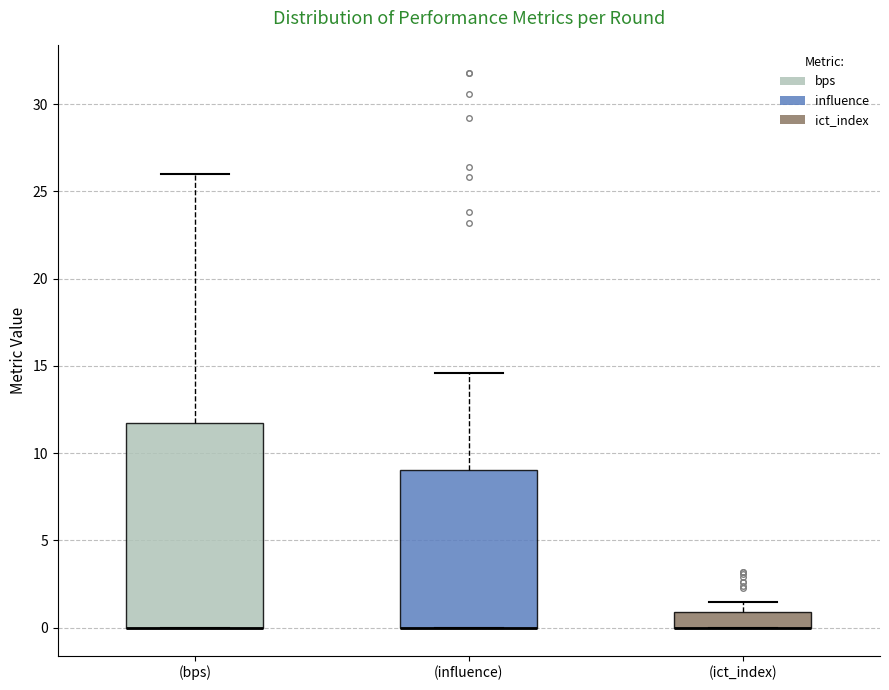

Where does the upper whisker of the box for (bps) end on the y-axis? The values are not printed on the chart, so give them approximately, as read against the axis.

26.0